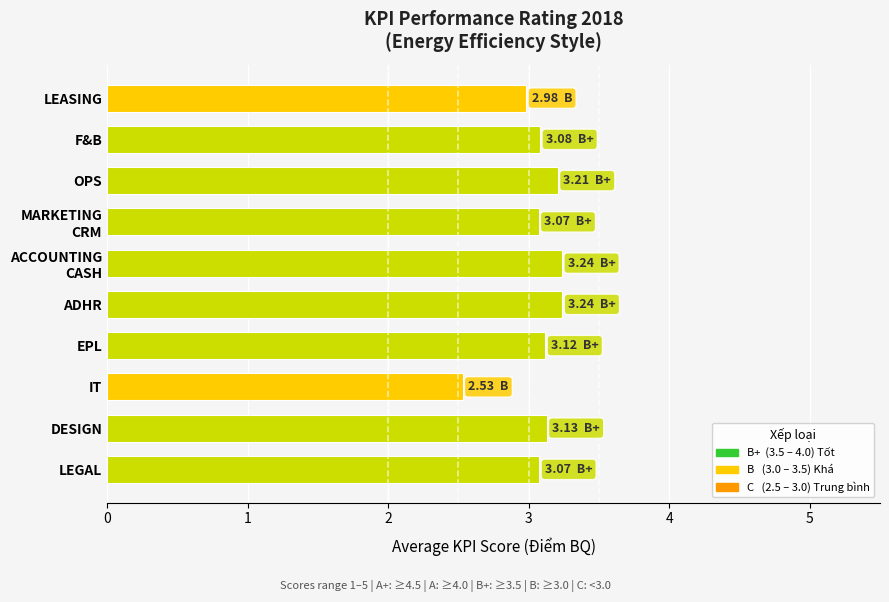

What is the label of the 10th bar from the bottom?

LEASING